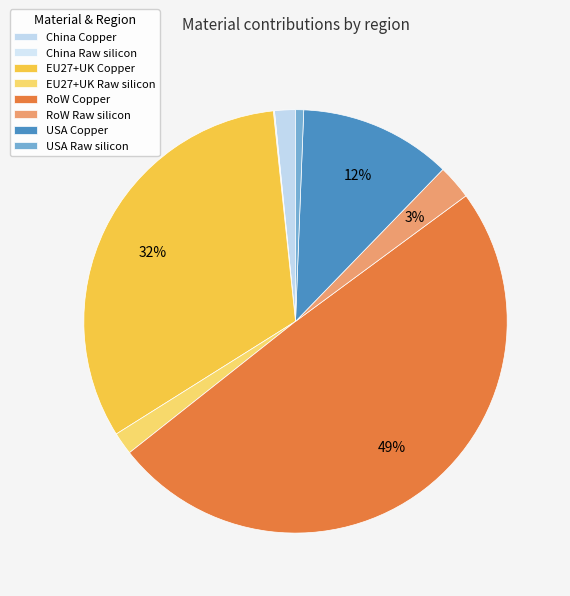

Which slice is the largest?

RoW Copper